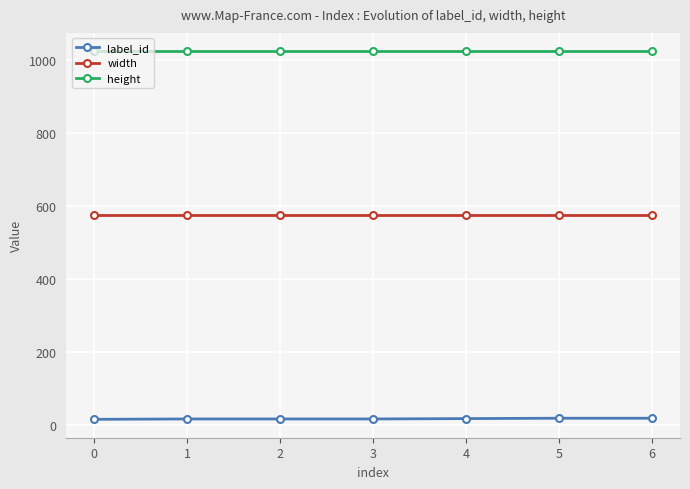

The label_id series shows 15 at 0. True or false?

True